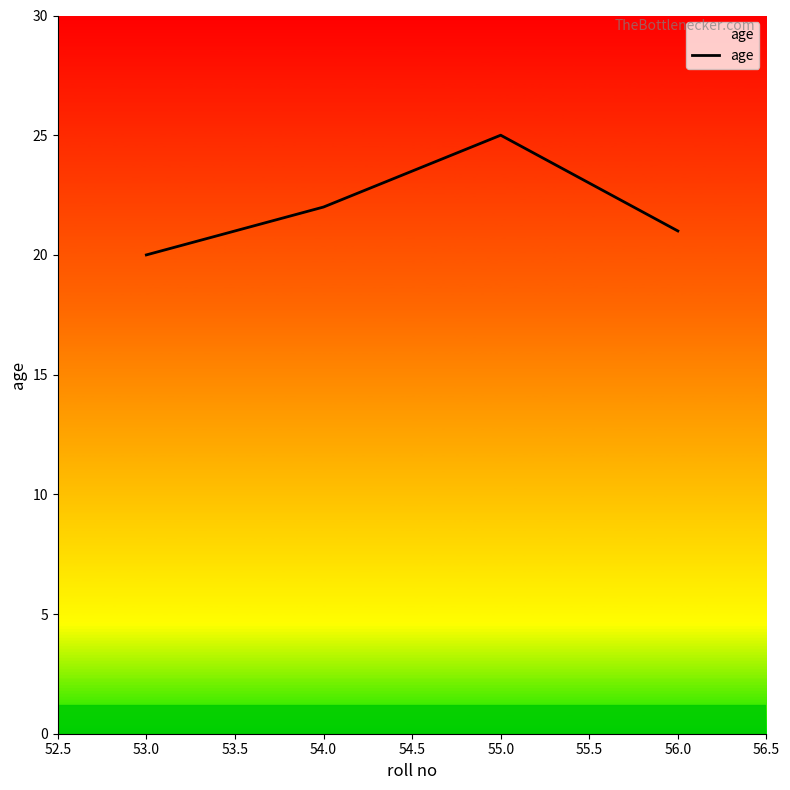

Rank the categories by value from highest to lowest.

55.0, 54.0, 56.0, 53.0